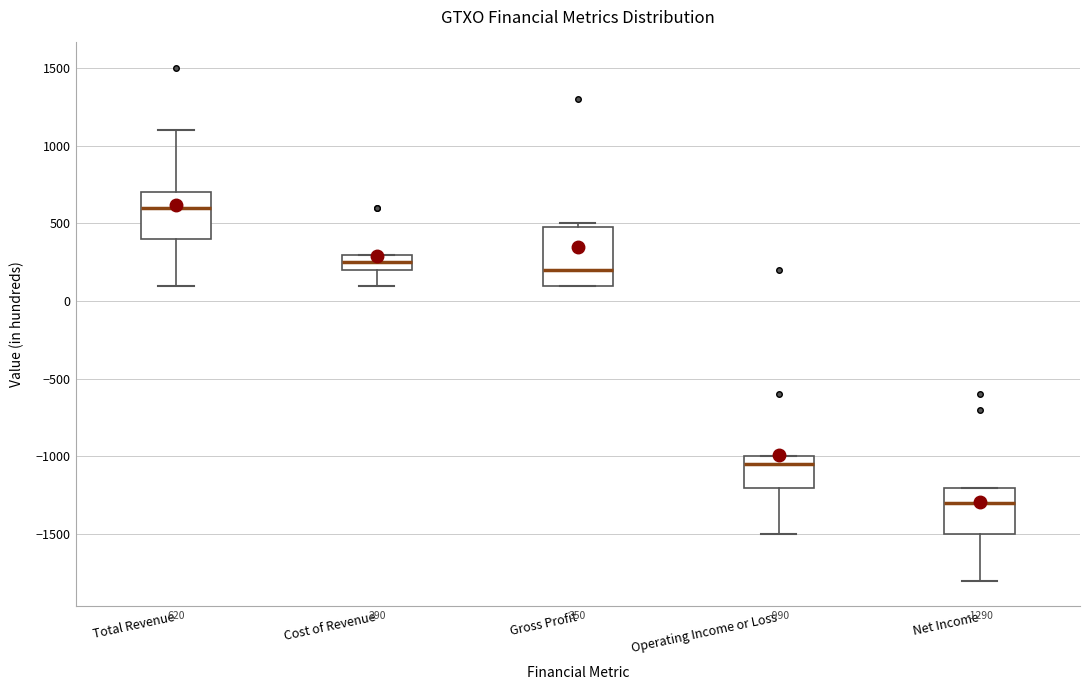

Which box has the highest median line?

Total Revenue